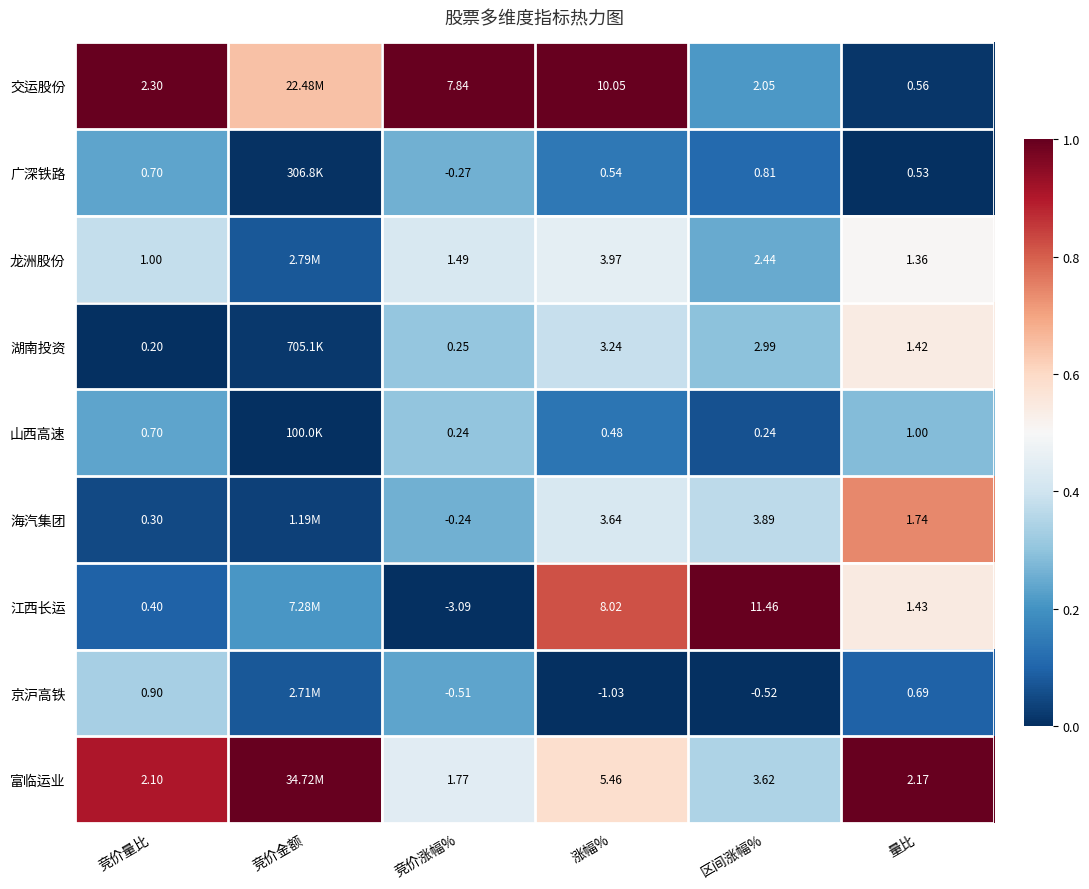

The value of 江西长运 at 竞价涨幅% is 0.5. True or false?

False